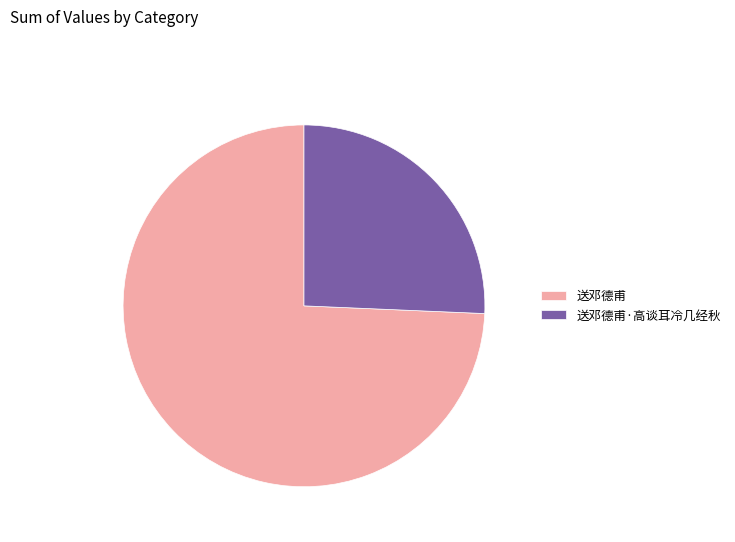

Is there any slice that represents more than half of the pie?

Yes